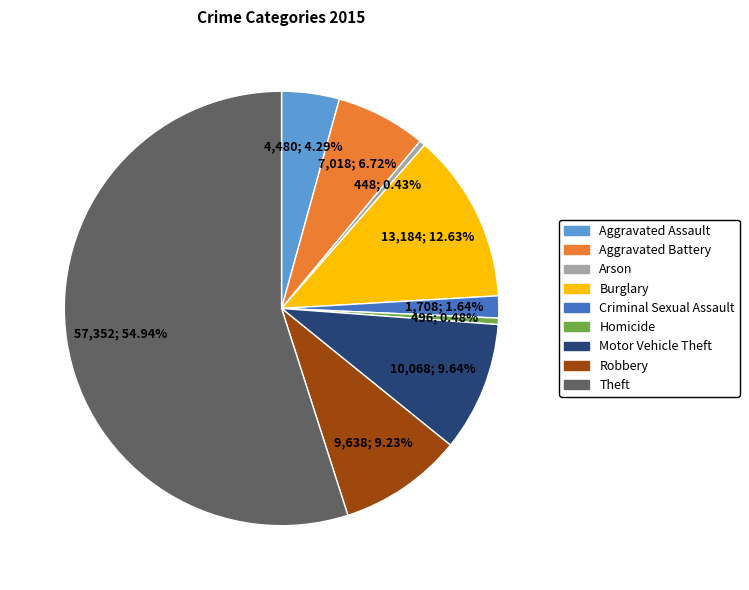

What is the largest slice in the pie chart?

Theft